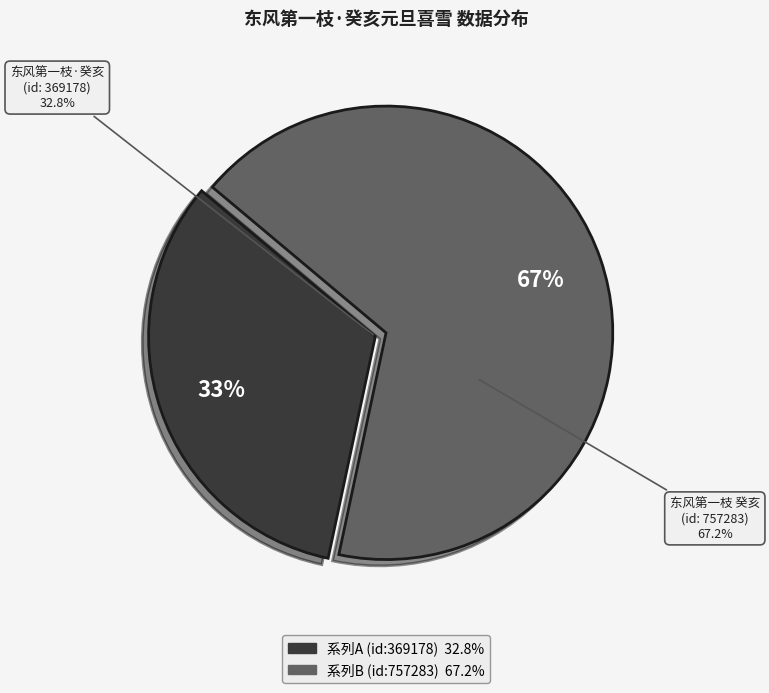

To the nearest percent, what percentage of the pie is 东风第一枝 癸亥元旦喜雪，邀纫兰同作?

67%